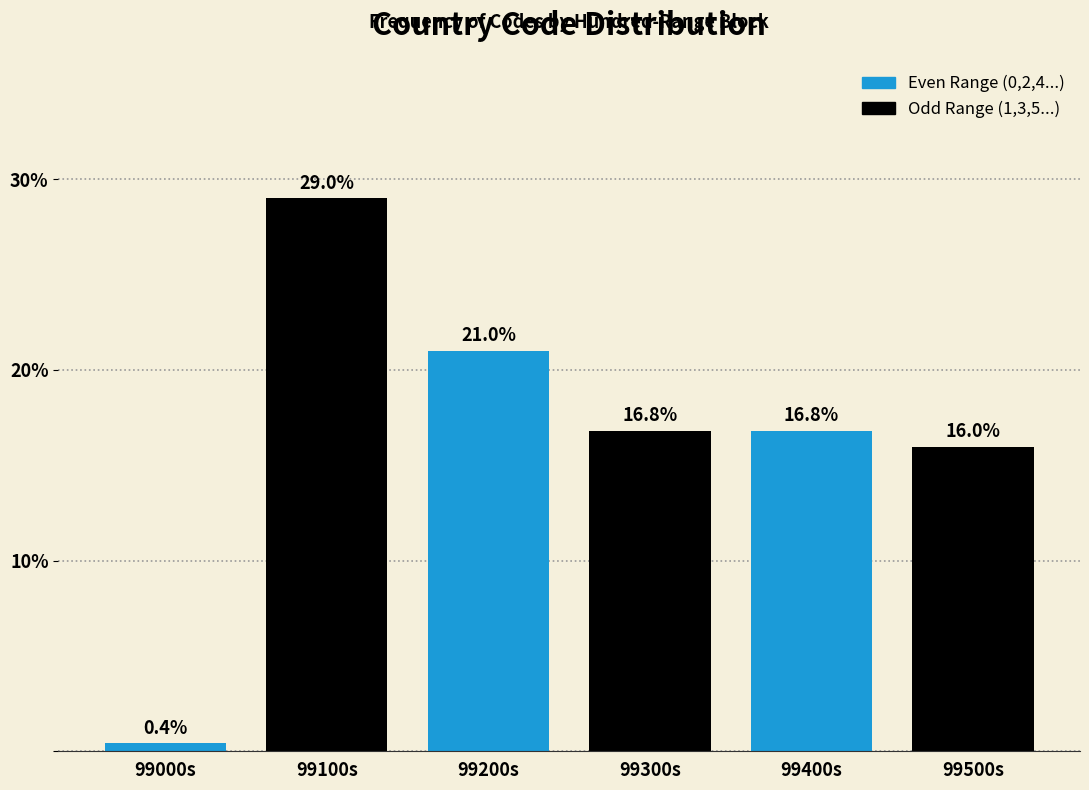

Reading left to right, extract all data points from this chart.

0.4	29.0	21.0	16.8	16.8	16.0